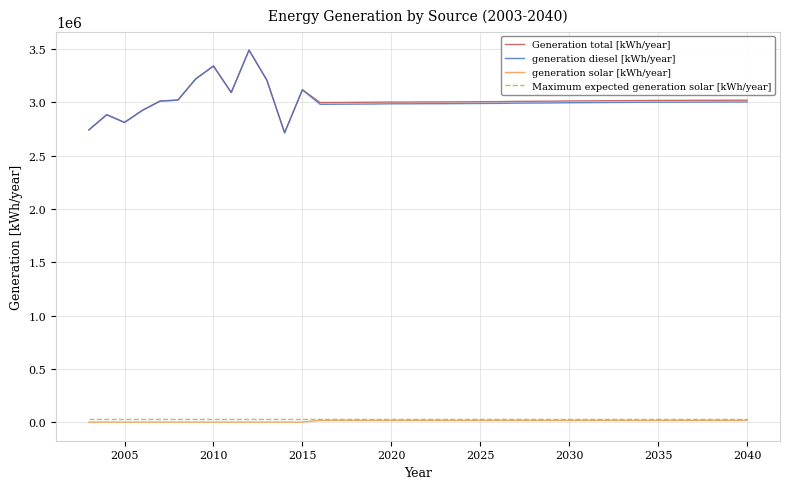

True or false: generation diesel [kWh/year] and generation solar [kWh/year] cross at least once.

False